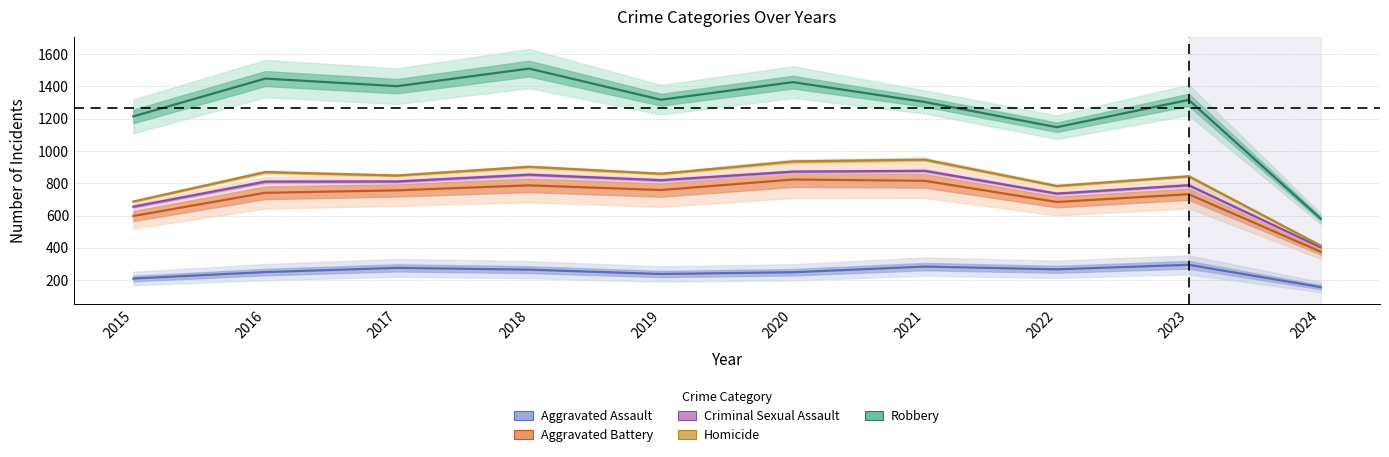

Is it true that Homicide equals 276 at 2022?

False